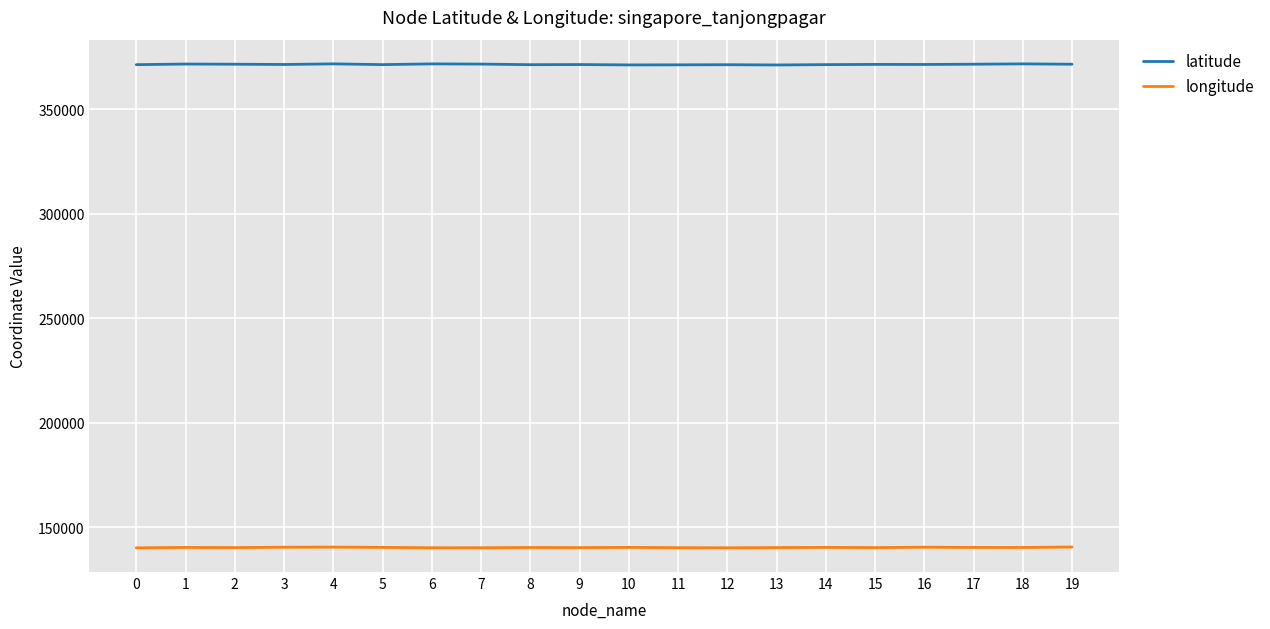

True or false: latitude and longitude cross at least once.

False